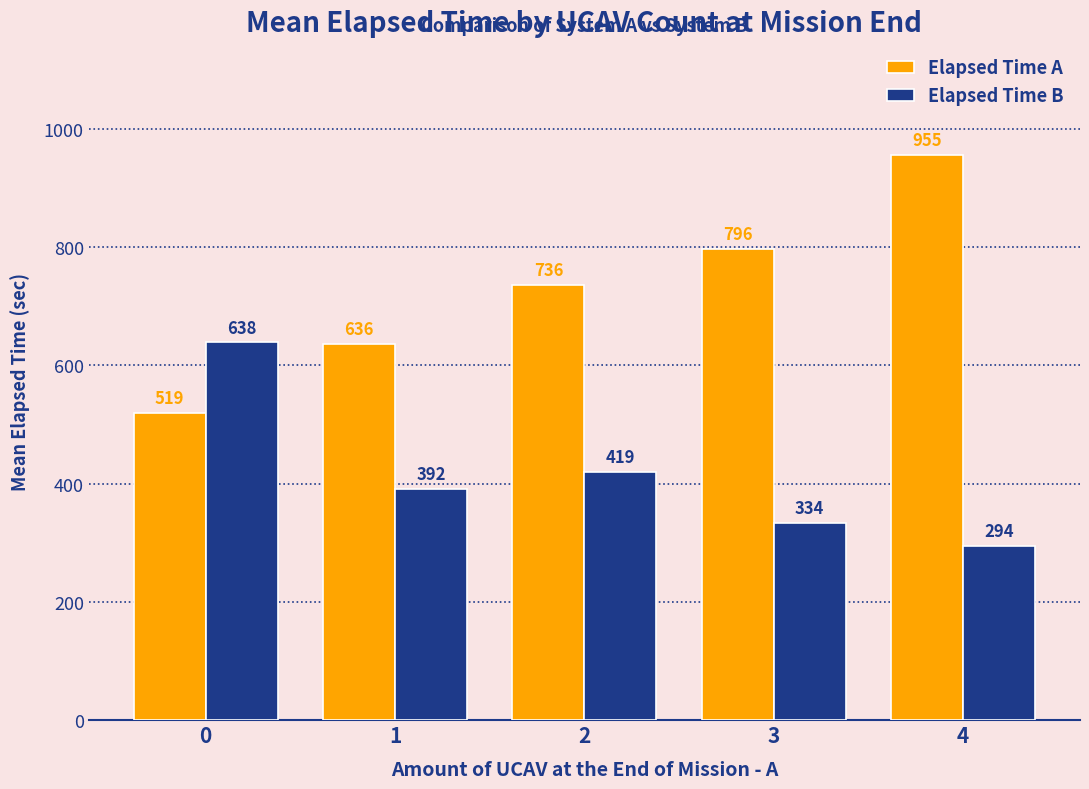

List the series in order of their peak value, highest first.

Elapsed Time A, Elapsed Time B